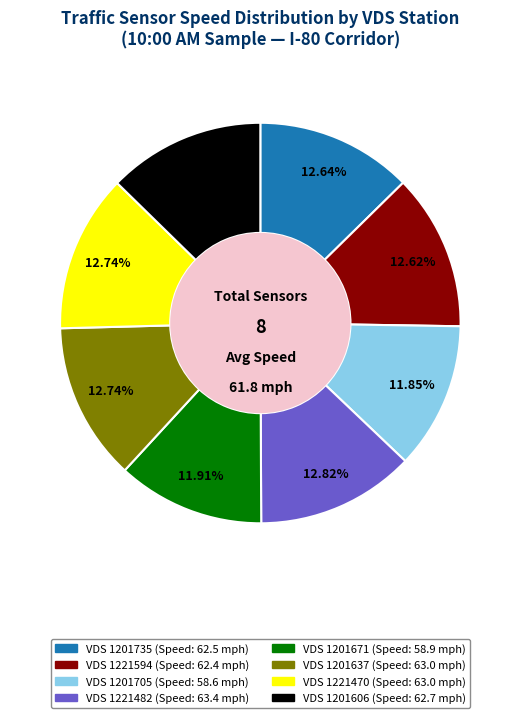

Does any single category account for the majority?

No